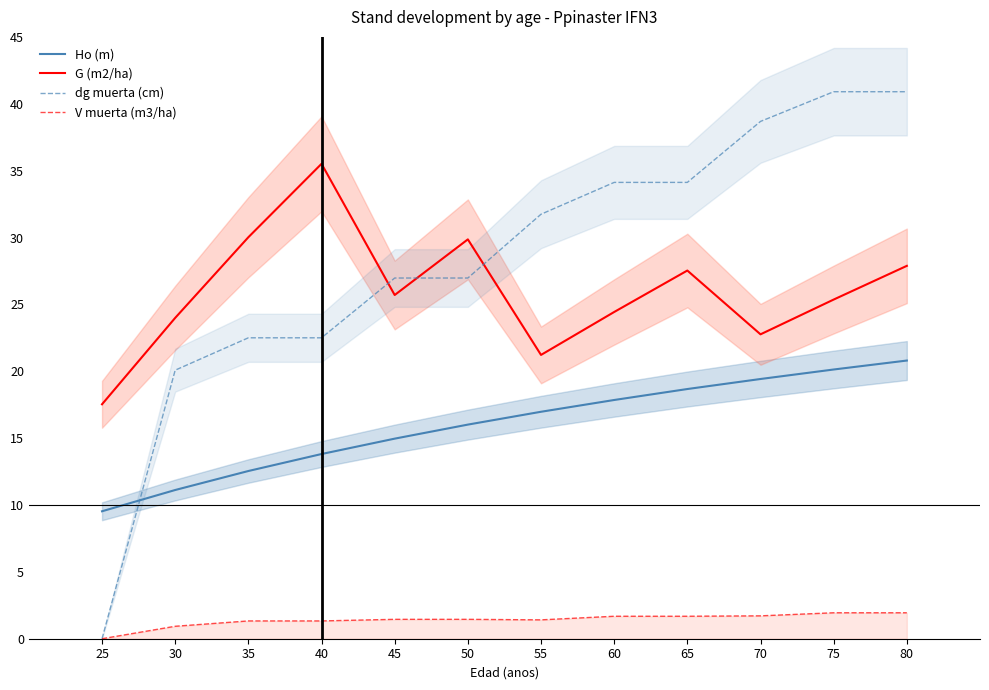

What is the value of the Ho (m) point at the 4th from the left?

13.8